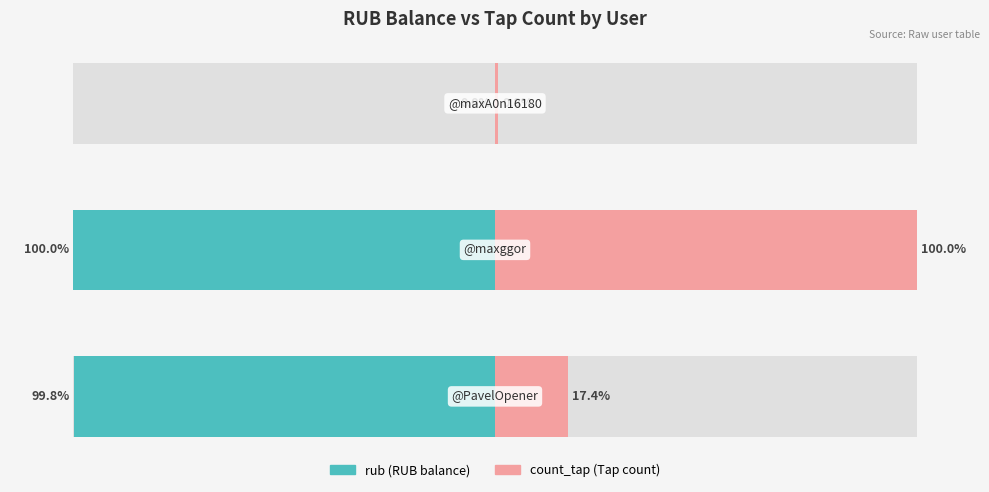

What is the difference between the maximum and second lowest values in the count_tap (Tap count) series?

82.6